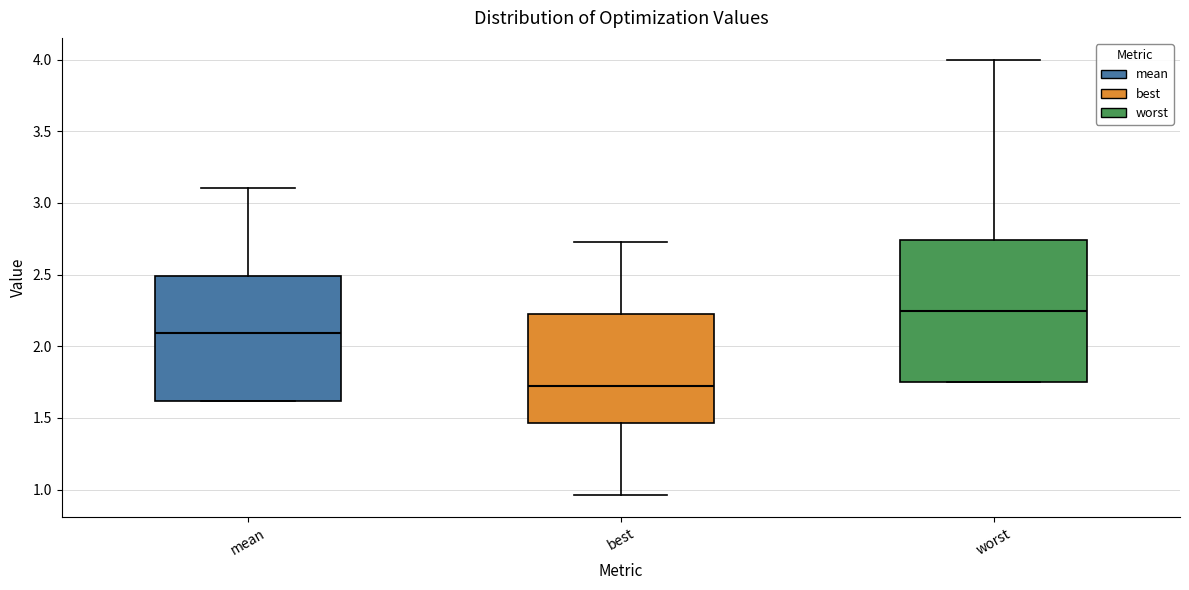

Comparing the boxes themselves (not the whiskers), which one is the tallest?

worst